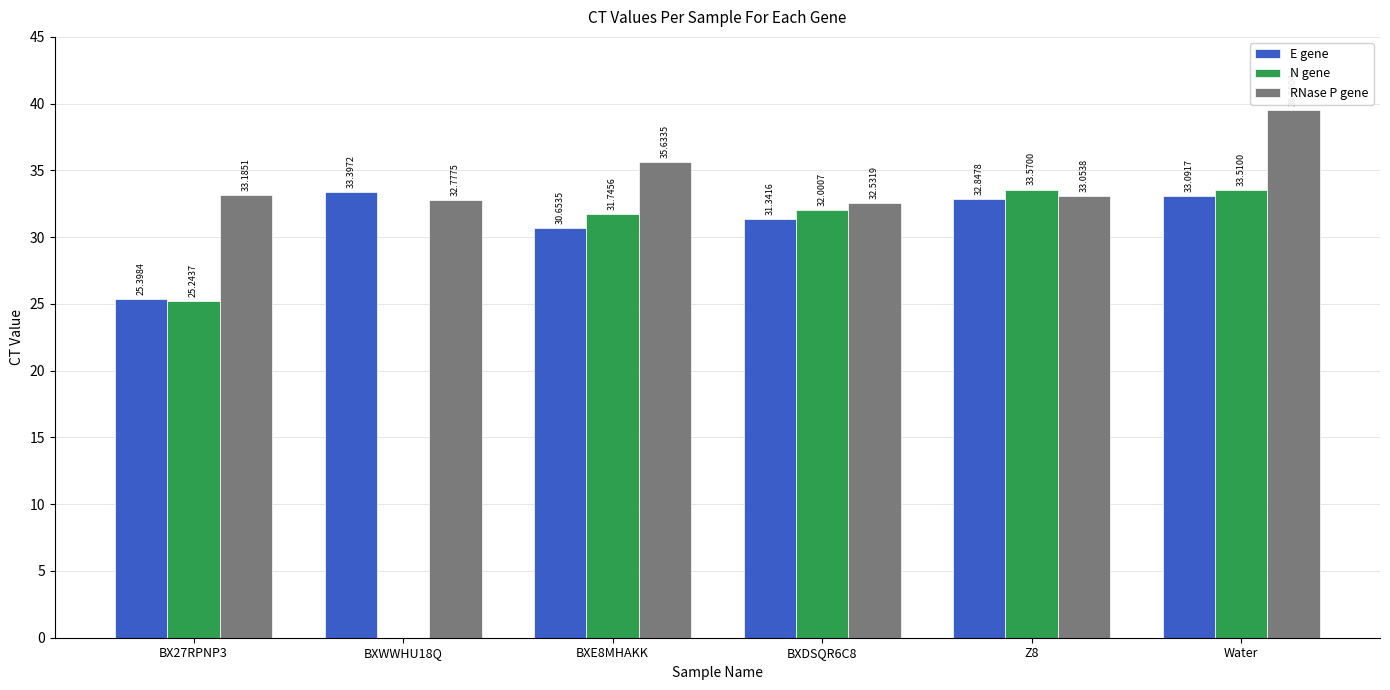

What is the sum of the RNase P gene values at BXWWHU18Q and Z8?

65.8